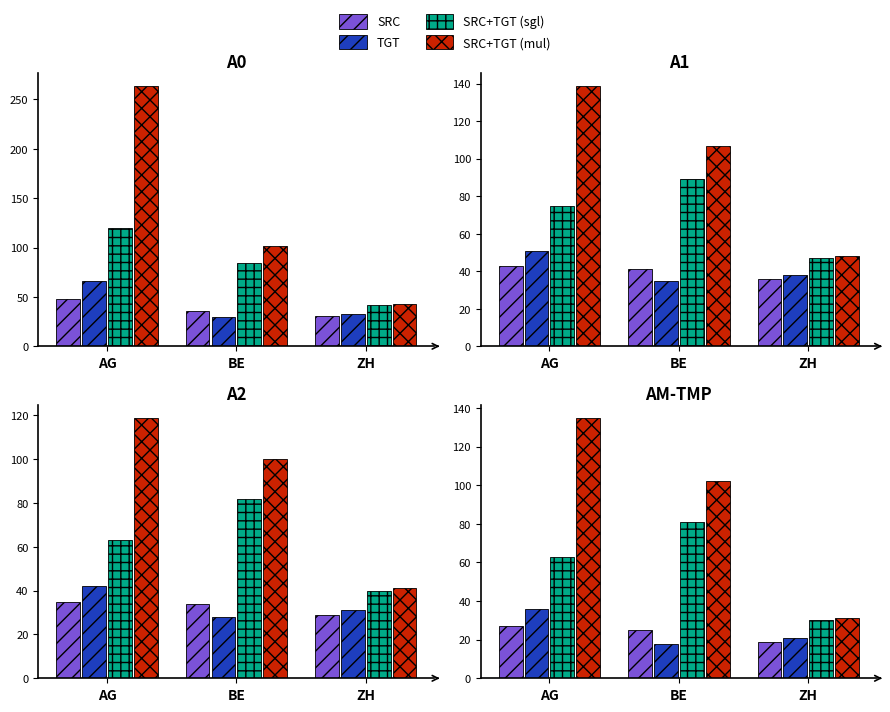

What is the difference between the highest and lowest values at ZH?

12